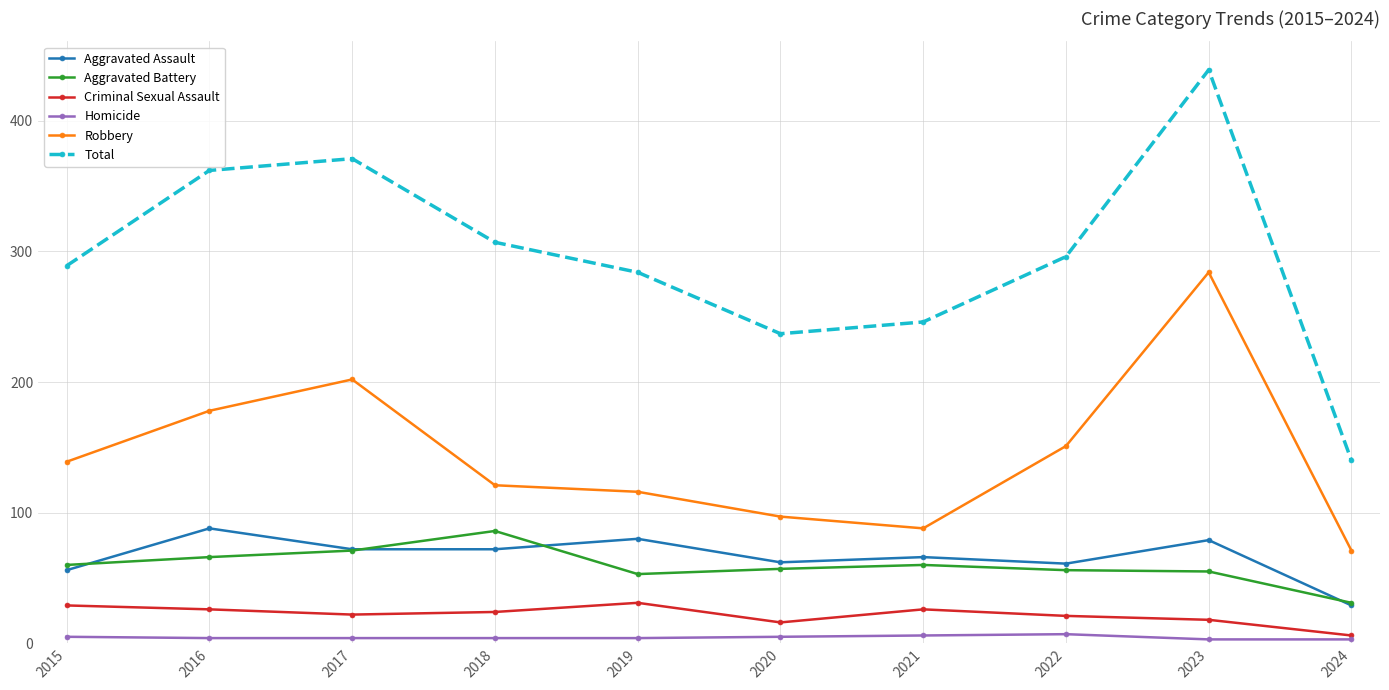

True or false: Aggravated Assault has a value of 72 at 2017.

True